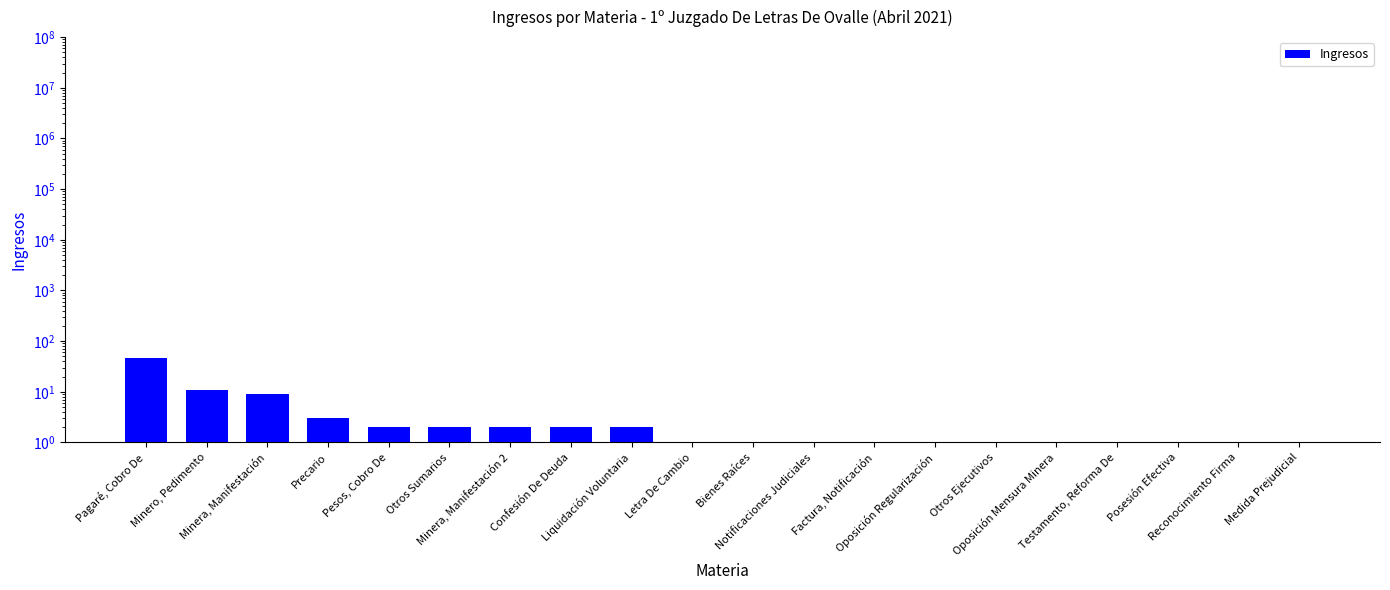

Approximately how many times larger is the value at Minera, Manifestación 2 compared to Testamento, Reforma De?

2.0